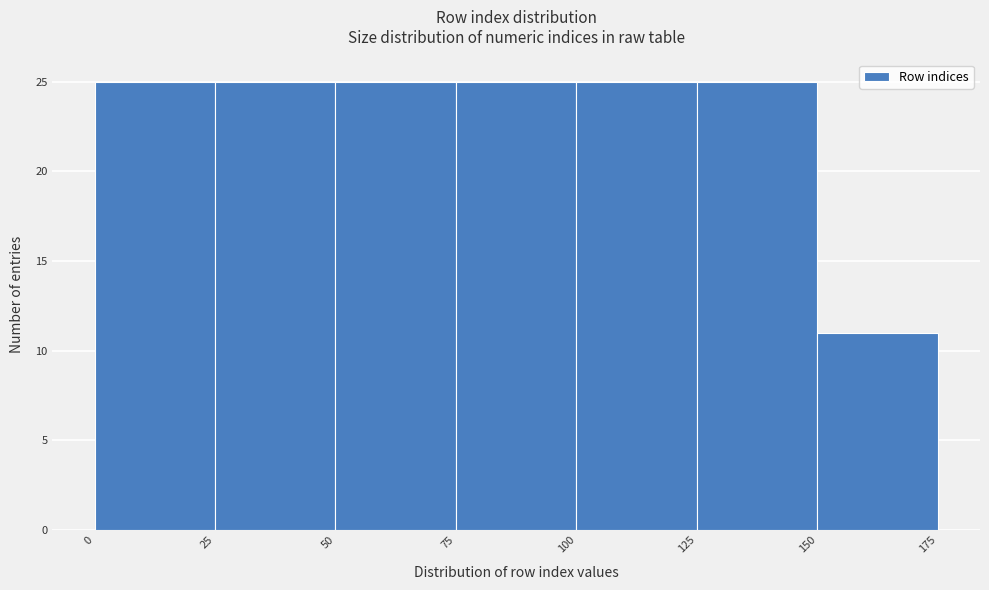

Reading left to right, list every bar in this chart as the range it spans on the x-axis followed by its height. The values are not printed on the chart, so give them approximately, as read against the axis.

0 to 25: 25
25 to 50: 25
50 to 75: 25
75 to 100: 25
100 to 125: 25
125 to 150: 25
150 to 175: 11